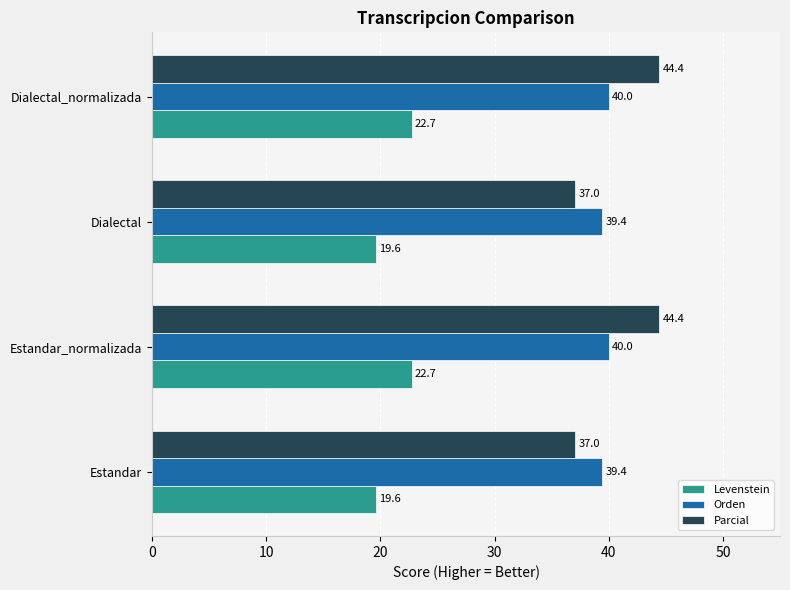

At Estandar, list the series in order from largest to smallest.

Orden, Parcial, Levenstein